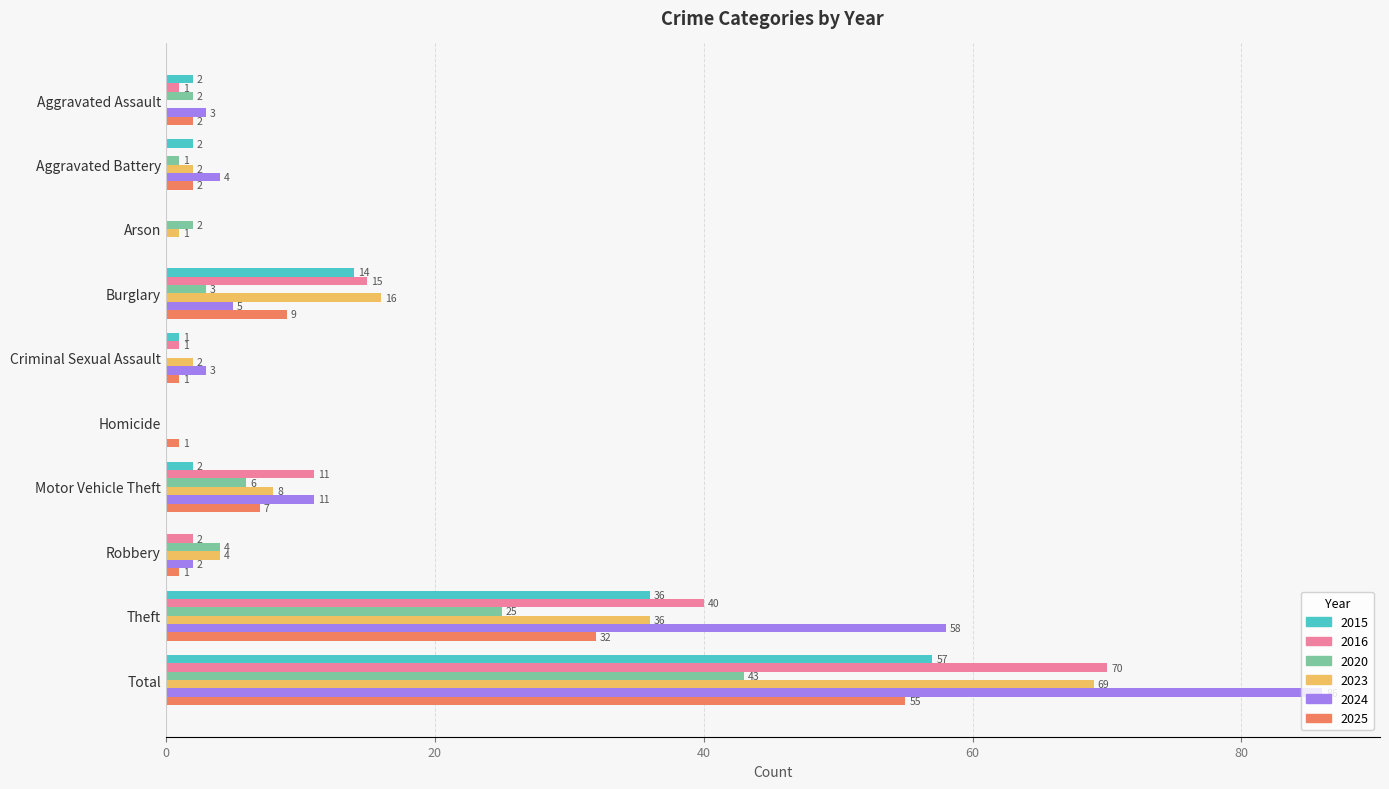

Which series changed the most between Criminal Sexual Assault and Theft?

2024